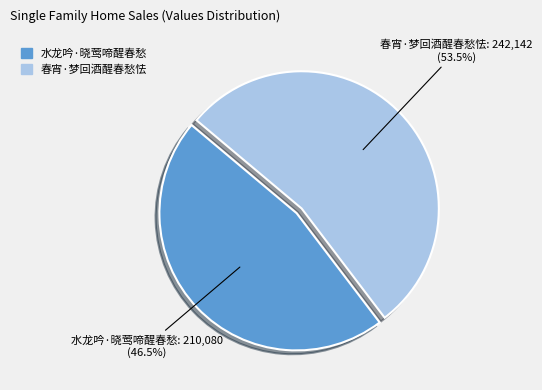

What is the ratio of the value at 春宵·梦回酒醒春愁怯 to the value at 水龙吟·晓莺啼醒春愁?

1.2